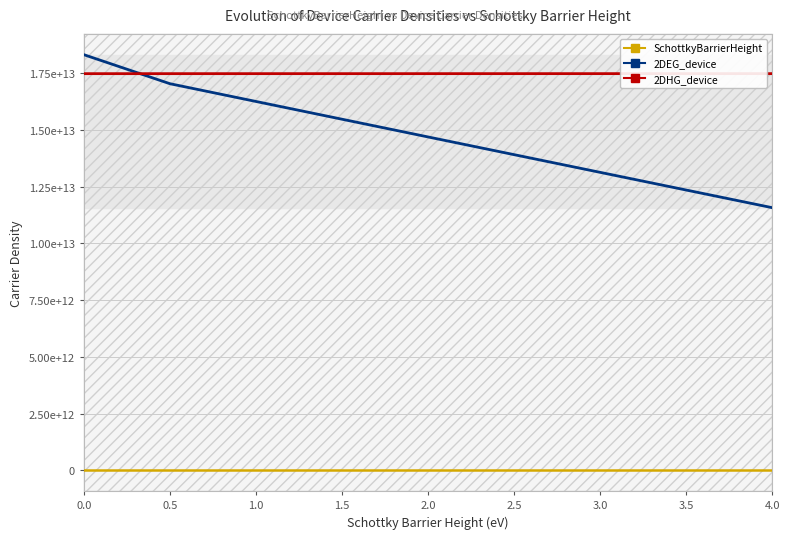

Reading left to right, what are all the values shown in this chart?

SchottkyBarrierHeight: 0.0	0.5	1.0	1.5	2.0	2.5	3.0	3.5	4.0
2DEG_device: 18318049000000.0	17038939000000.0	16256117000000.0	15474087000000.0	14692797000000.0	13912230000000.0	13132380000000.0	12353253000000.0	11574863000000.0
2DHG_device: 17481460000000.0	17481541000000.0	17481640000000.0	17481748000000.0	17481864000000.0	17481987000000.0	17482117000000.0	17482252000000.0	17482392000000.0